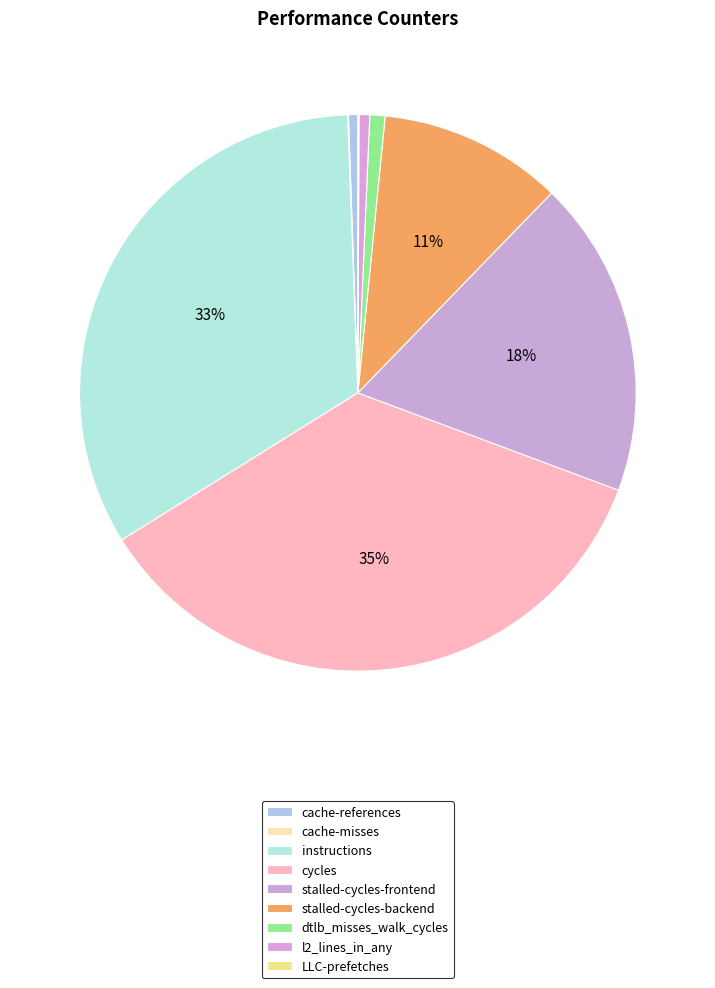

Which slice is the smallest?

cache-misses